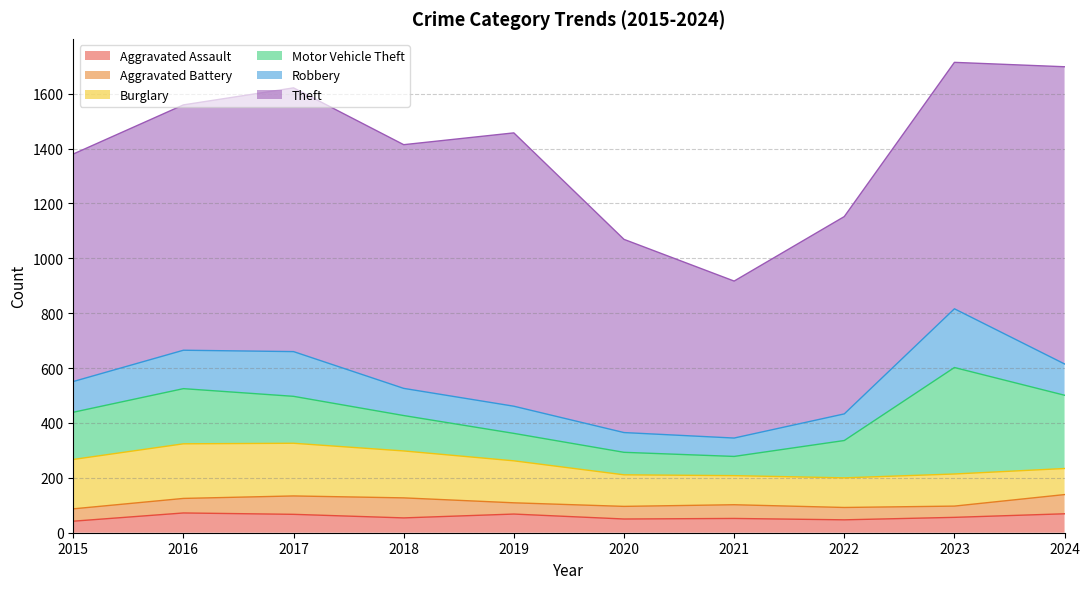

At which label does Motor Vehicle Theft first exceed 171?

2015